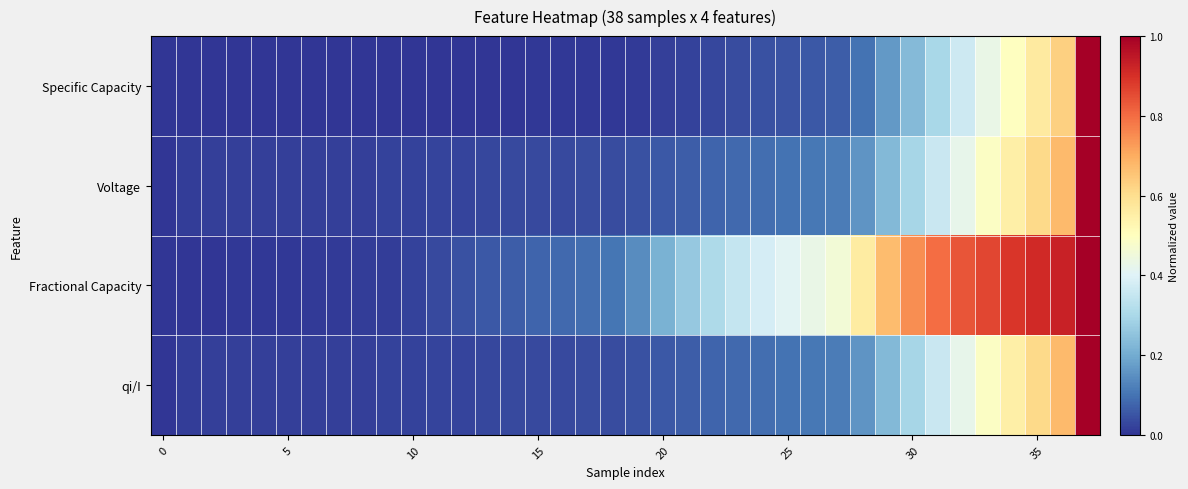

How many series are shown in this chart?

4